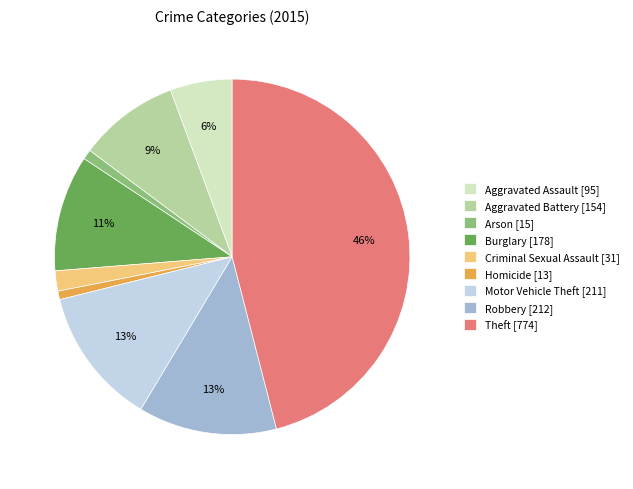

To the nearest percent, what is the average slice percentage?

11%